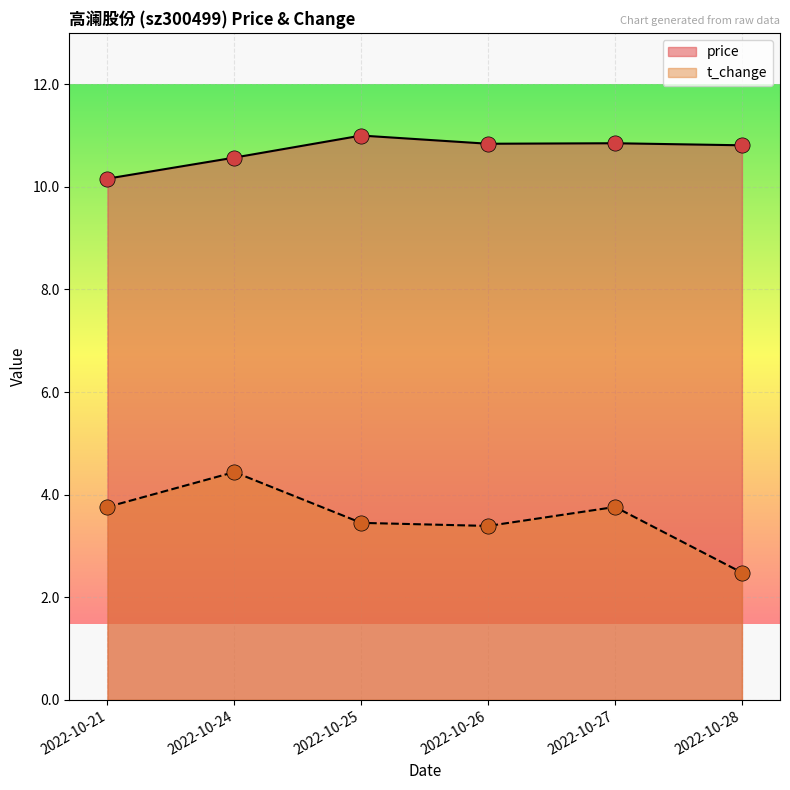

Which series has the widest spread of Y values?

t_change